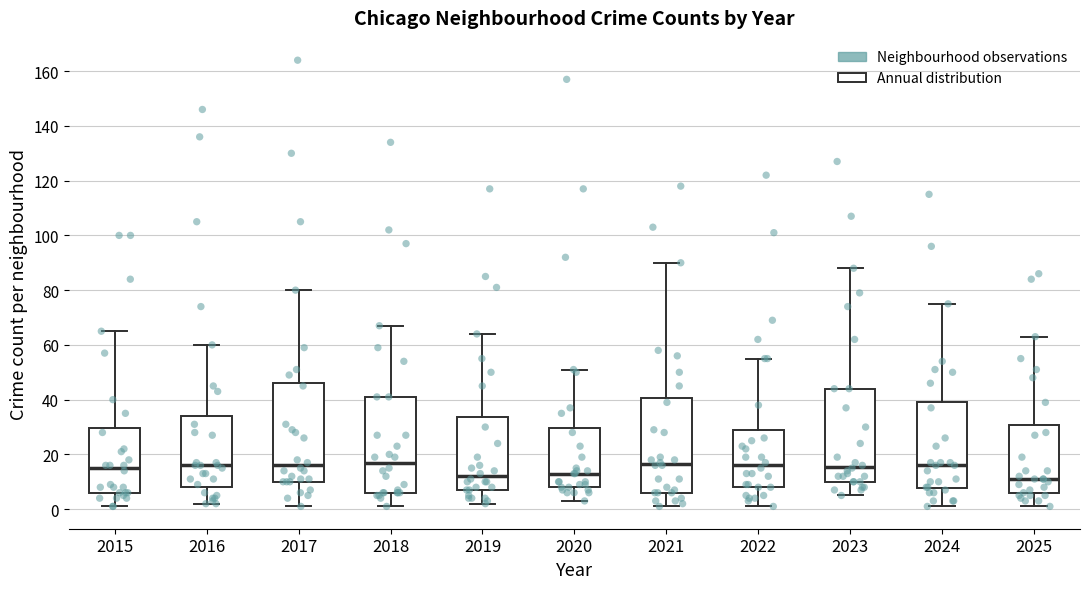

Reading left to right, transcribe this box plot: for each box, give where its median line is, the range the box spans, and where its two whiskers end, as read against the y-axis. The values are not printed on the chart, so give them approximately, as read against the axis.

2015: median 16, box 6 to 30, whiskers 2 to 66
2016: median 16, box 8 to 34, whiskers 2 to 60
2017: median 16, box 10 to 46, whiskers 2 to 80
2018: median 18, box 6 to 42, whiskers 2 to 68
2019: median 12, box 8 to 34, whiskers 2 to 64
2020: median 14, box 8 to 30, whiskers 4 to 52
2021: median 16, box 6 to 40, whiskers 2 to 90
2022: median 16, box 8 to 30, whiskers 2 to 56
2023: median 16, box 10 to 44, whiskers 6 to 88
2024: median 16, box 8 to 40, whiskers 2 to 76
2025: median 12, box 6 to 30, whiskers 2 to 64